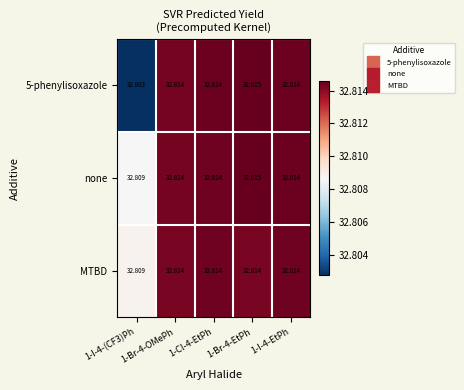

Which series has the largest total across all categories?

none